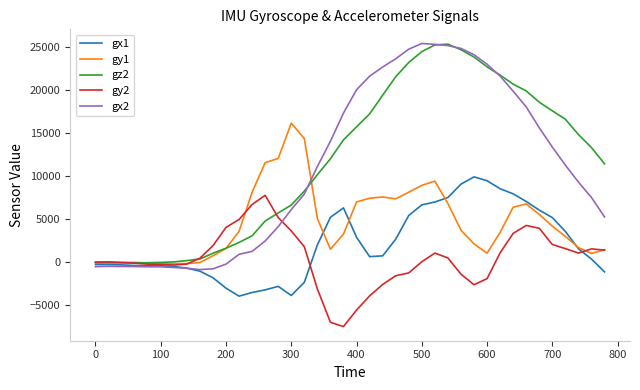

What is the lowest value of the gx2 series?

-849